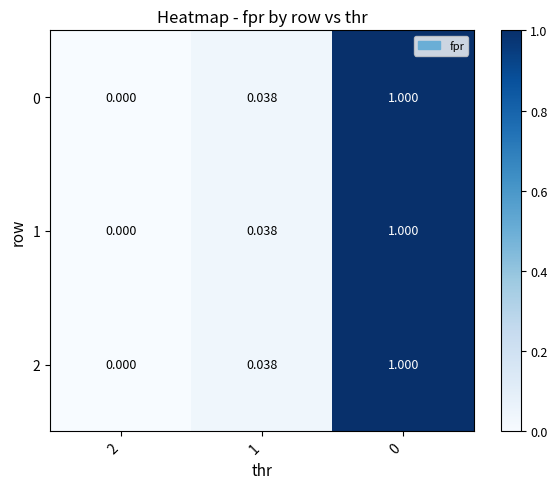

Is the value of 2 at 2 greater than the value of 0 at 0?

No